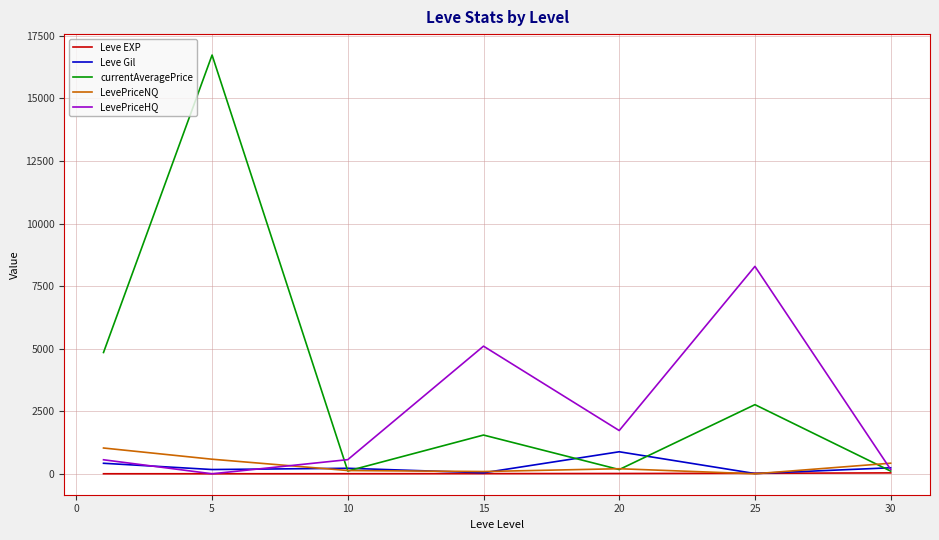

Which series has the widest spread of values?

currentAveragePrice